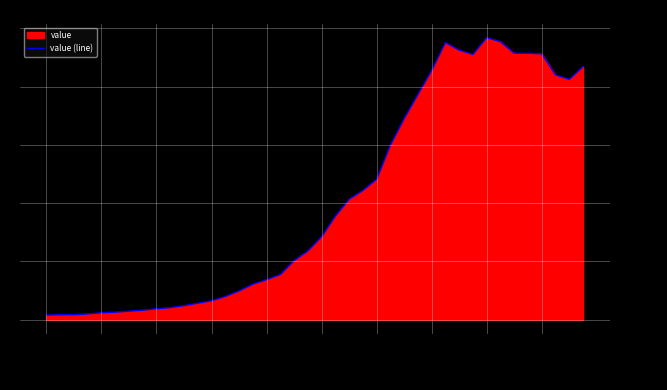

What is the difference between the maximum and minimum values?

2381